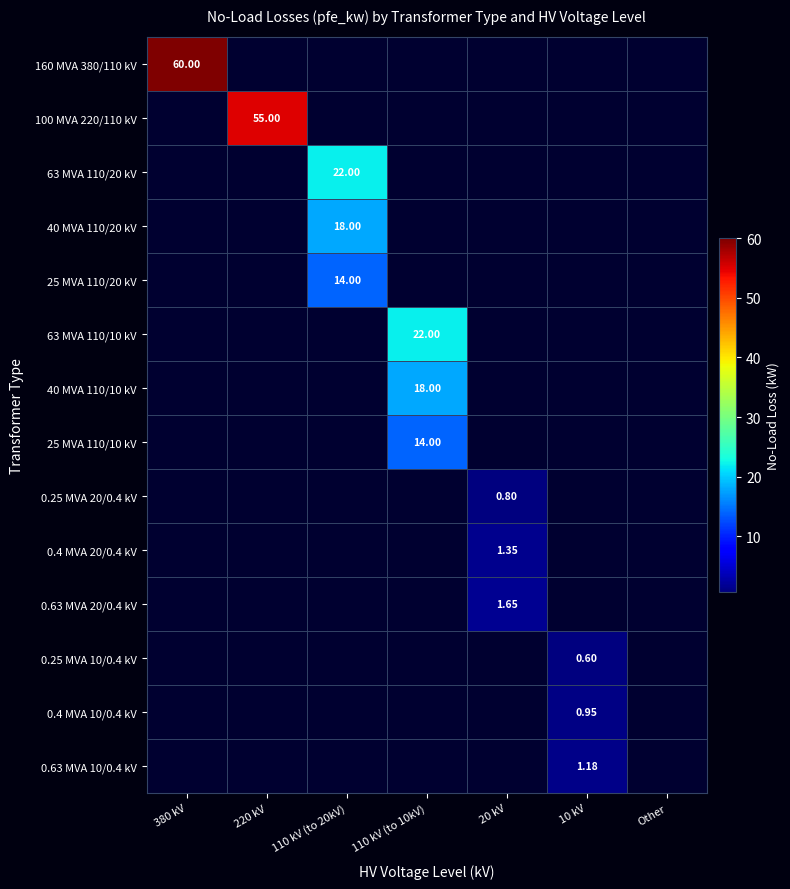

How many data points does each series have?

7